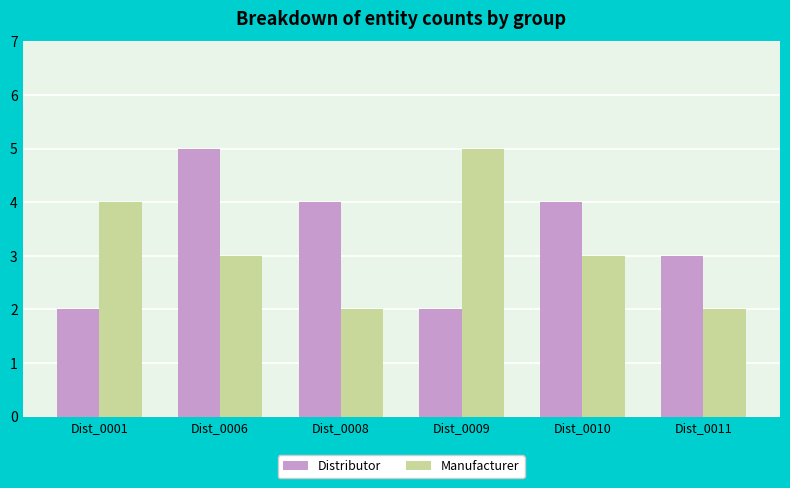

Are the bars grouped side by side (vs. stacked)?

Yes